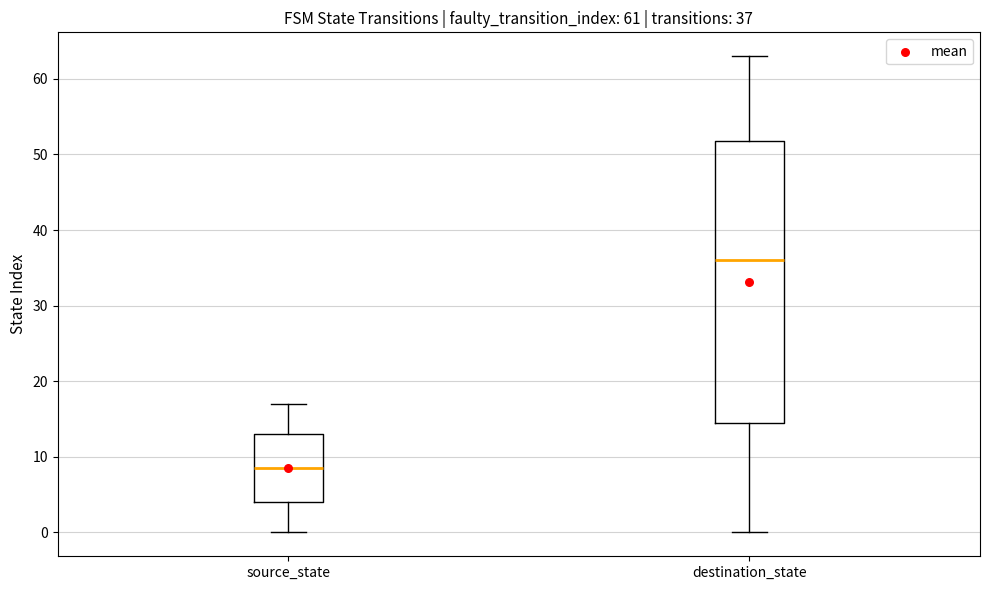

Comparing the boxes themselves (not the whiskers), which one is the tallest?

destination_state